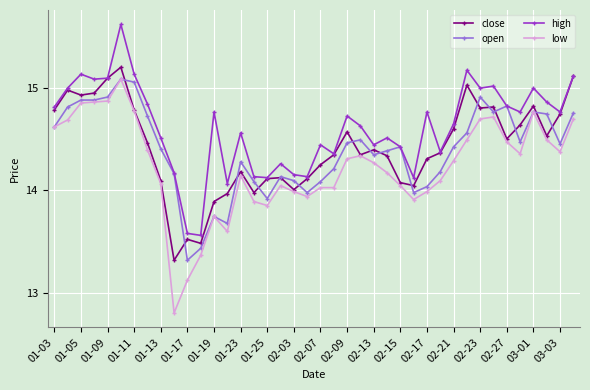

In close, how many points are lower than both neighbors (excluding endpoints)?

10